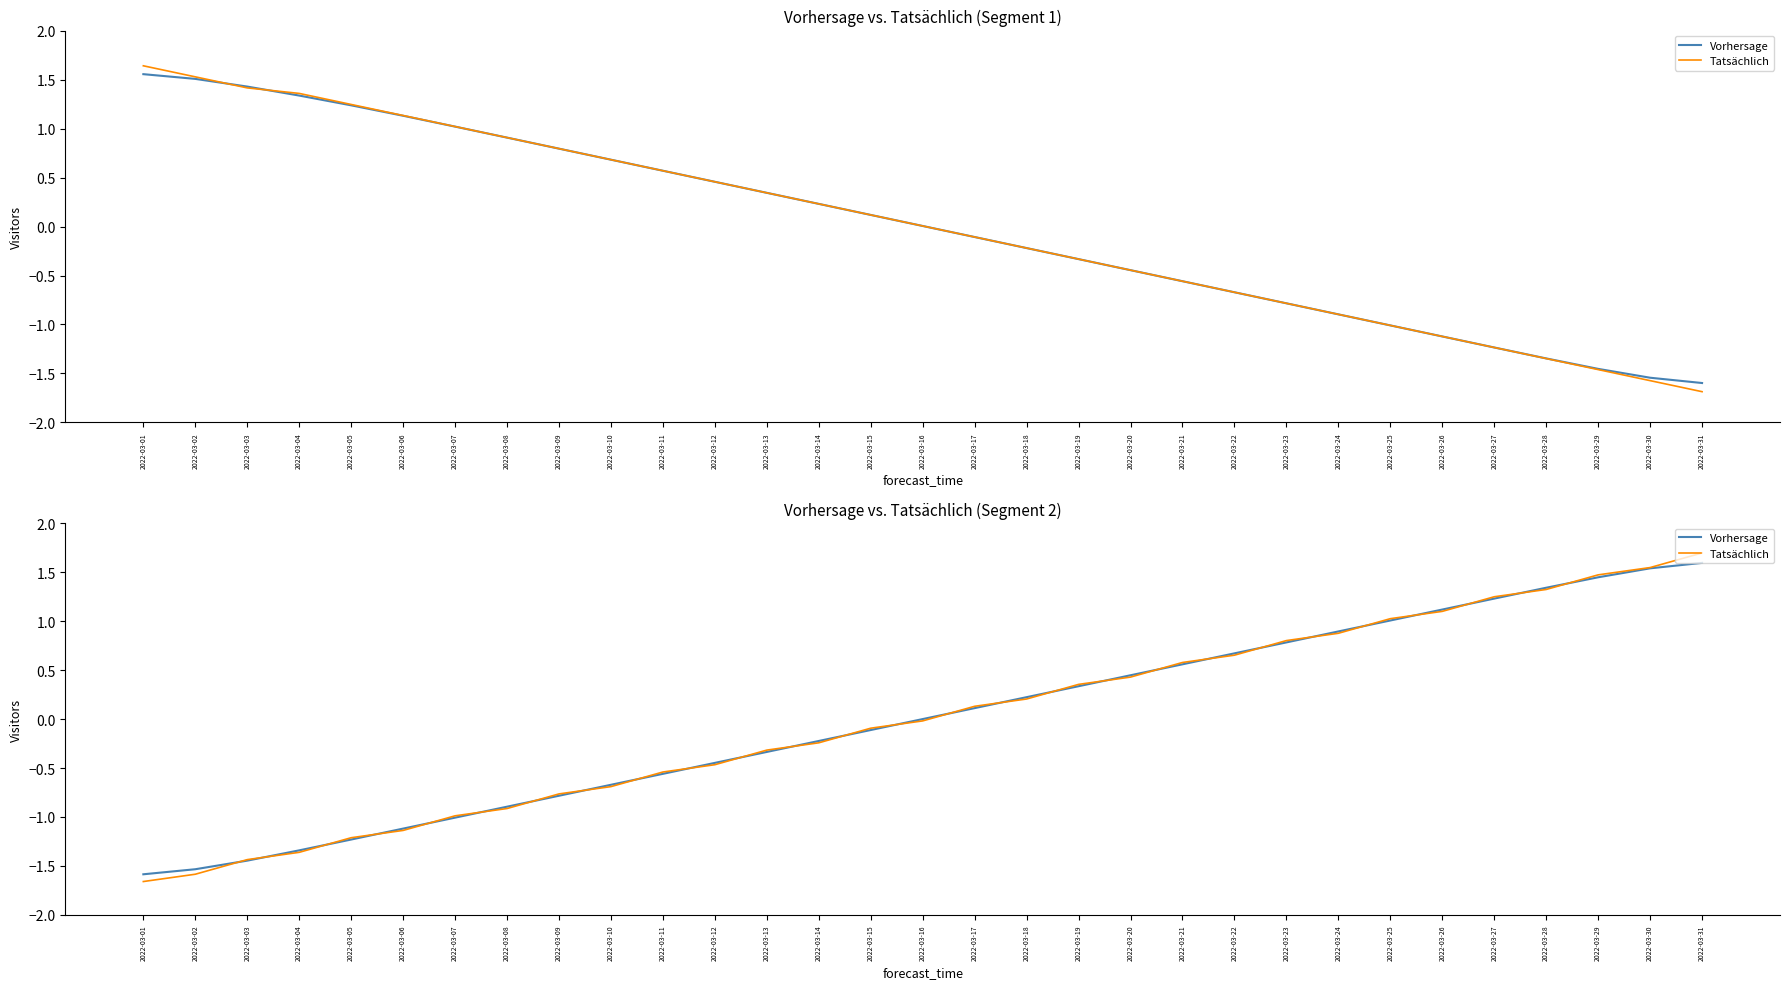

At which label does Vorhersage reach its minimum?

2022-03-01